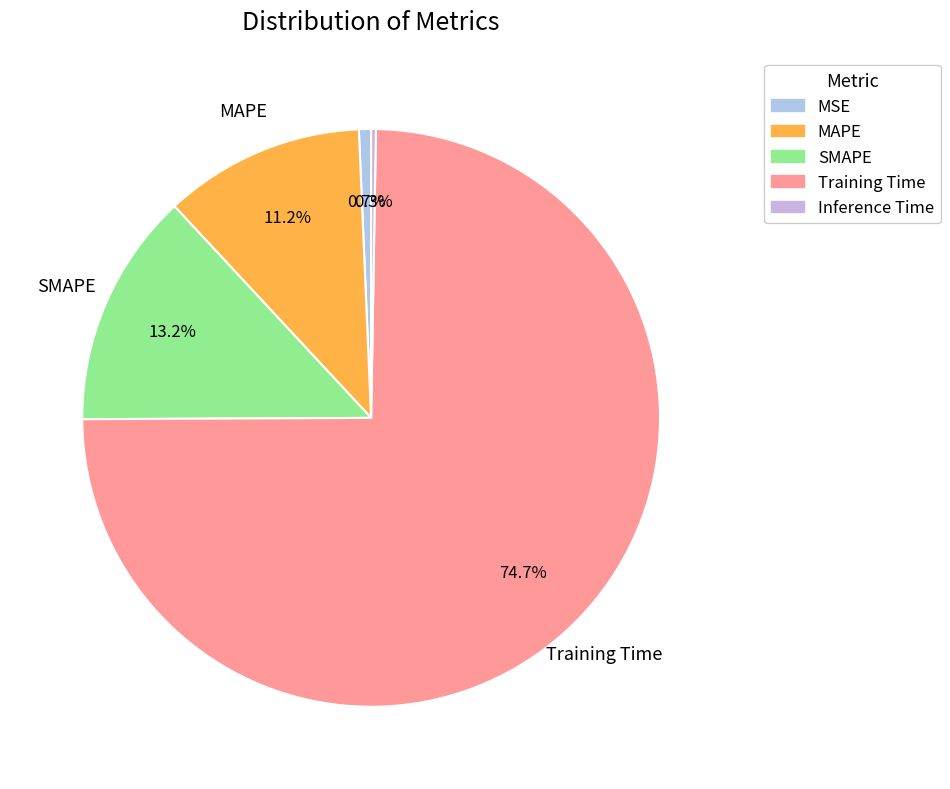

How much of the chart is everything except Inference Time?

99.7%